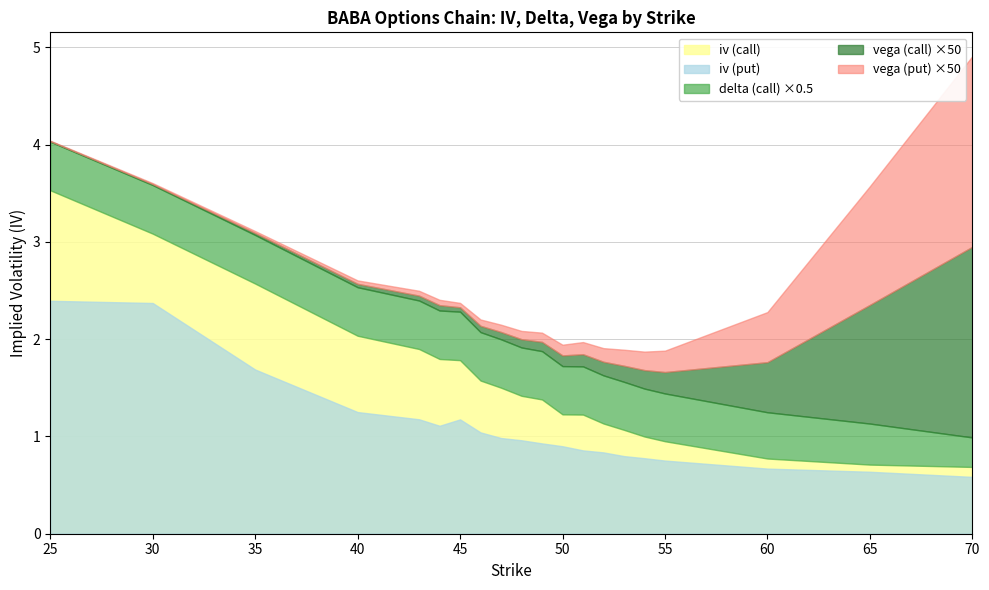

True or false: vega (call) has a value of 0.0 at 50.

True